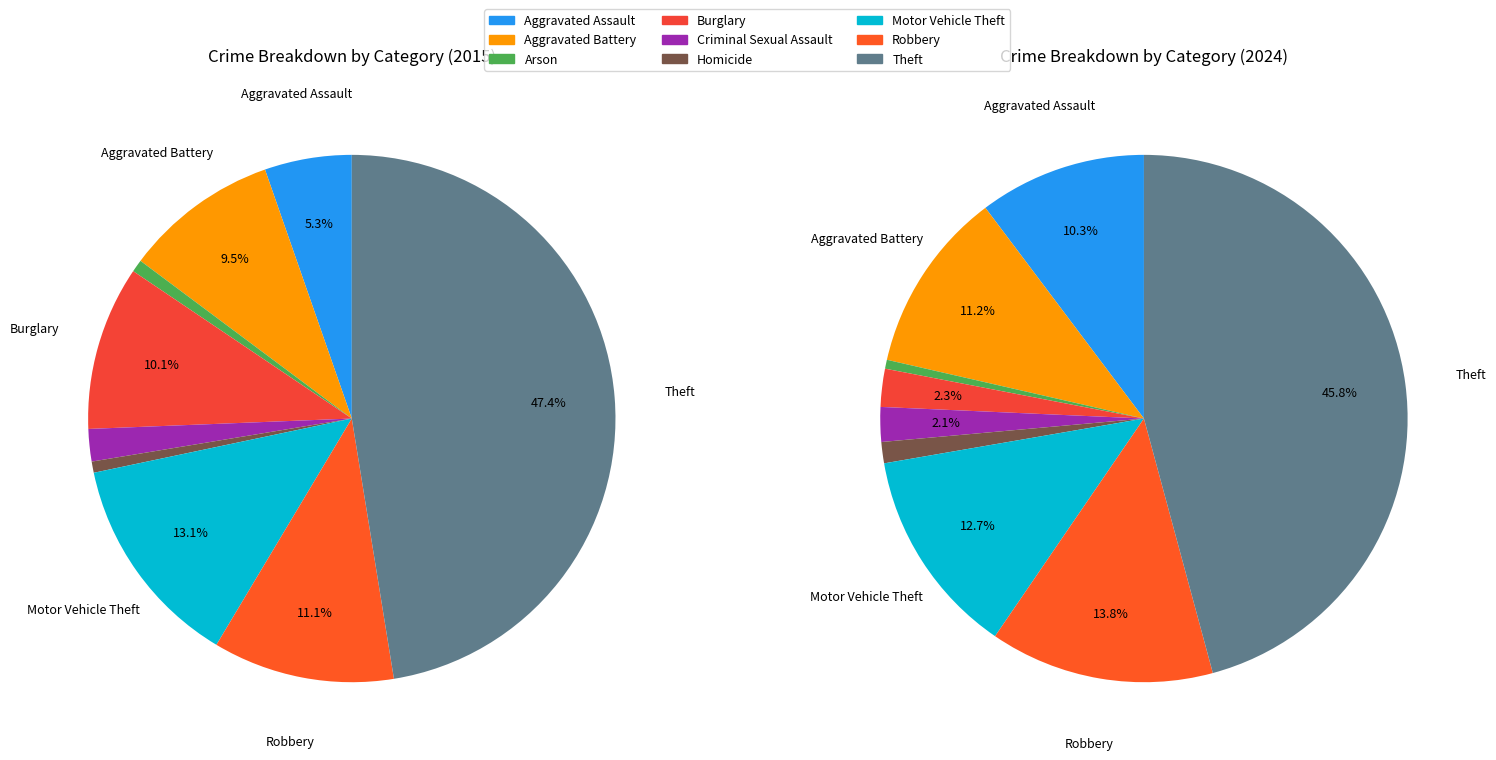

How many slices are in this pie chart?

9